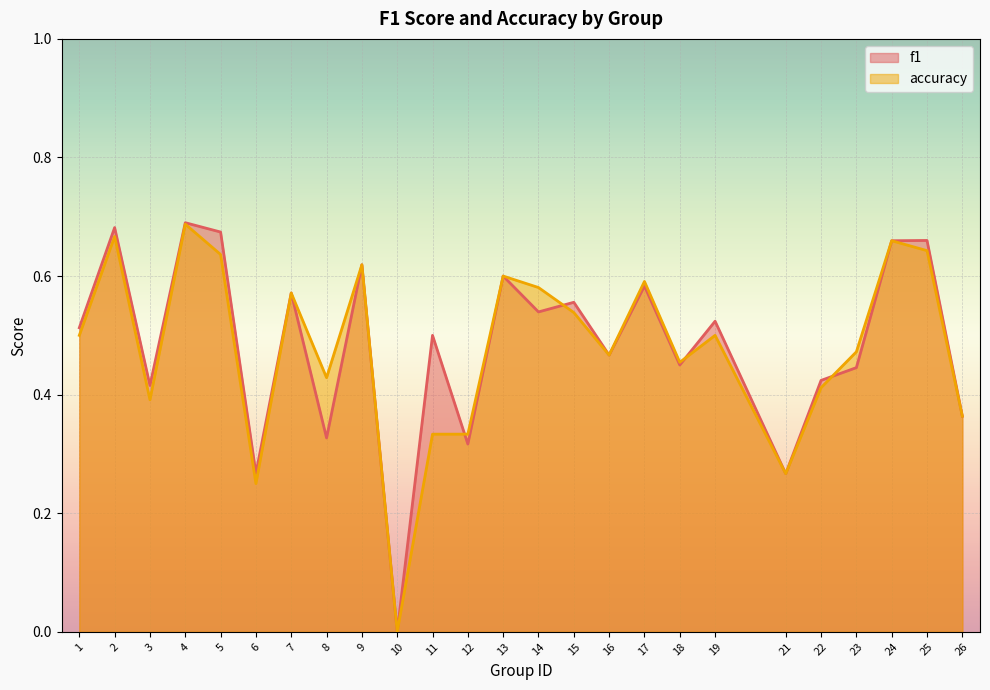

The value of f1 at 26 is 0.2. True or false?

False